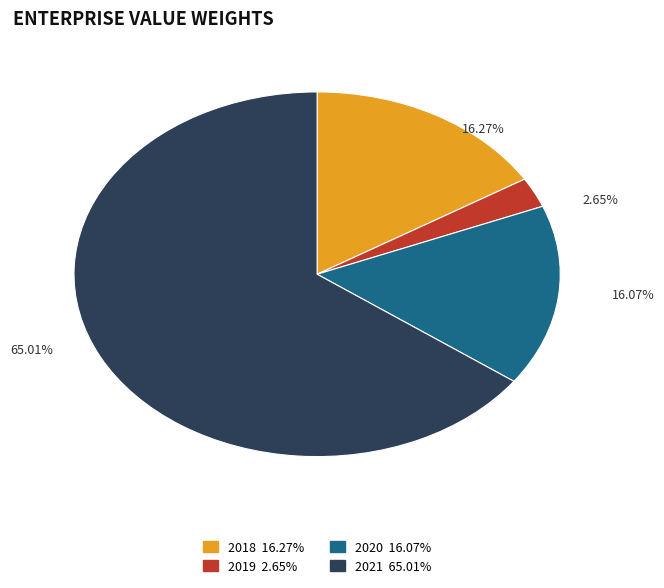

Between 2021 and 2018, which is larger?

2021